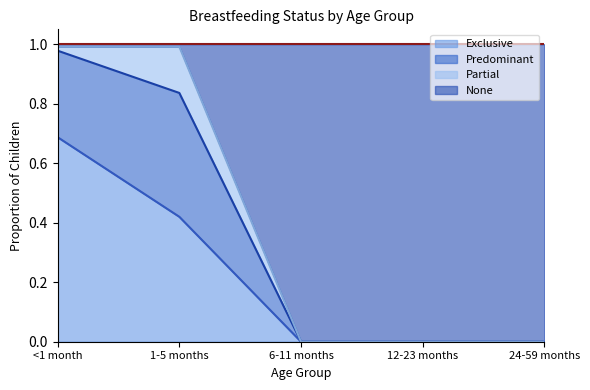

True or false: Exclusive has a value of 0.7 at 1-5 months.

False